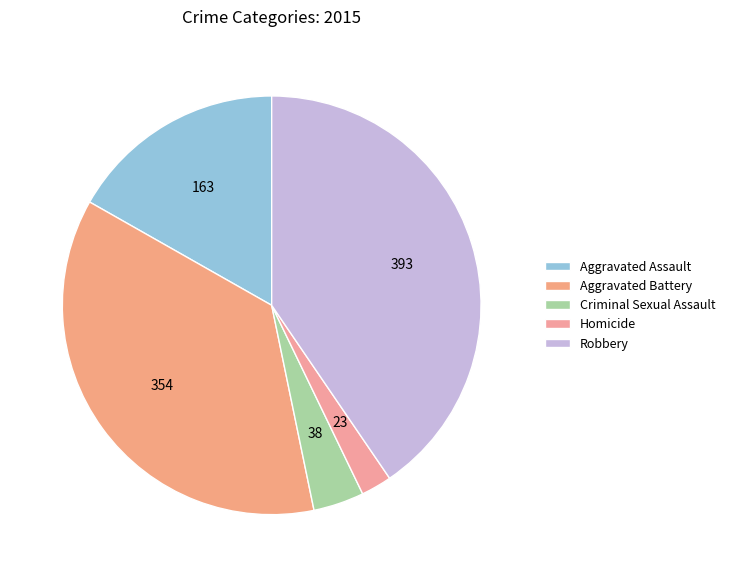

True or false: Homicide accounts for 2% of the total.

True